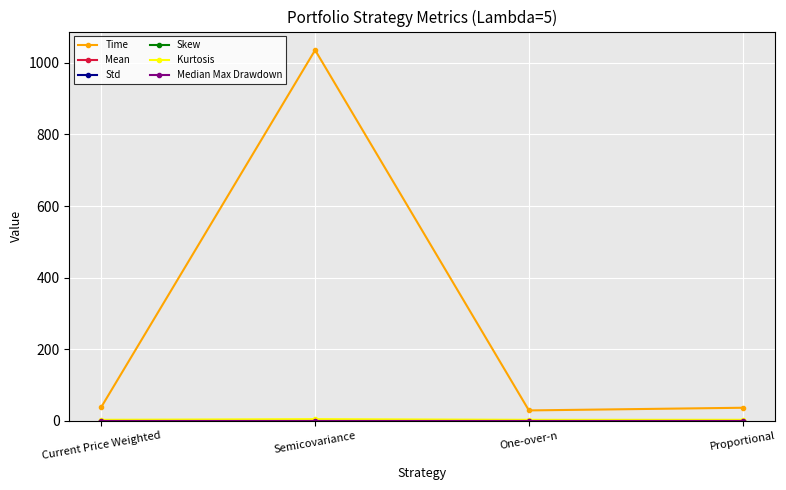

What is the maximum value shown in the chart?

1035.4